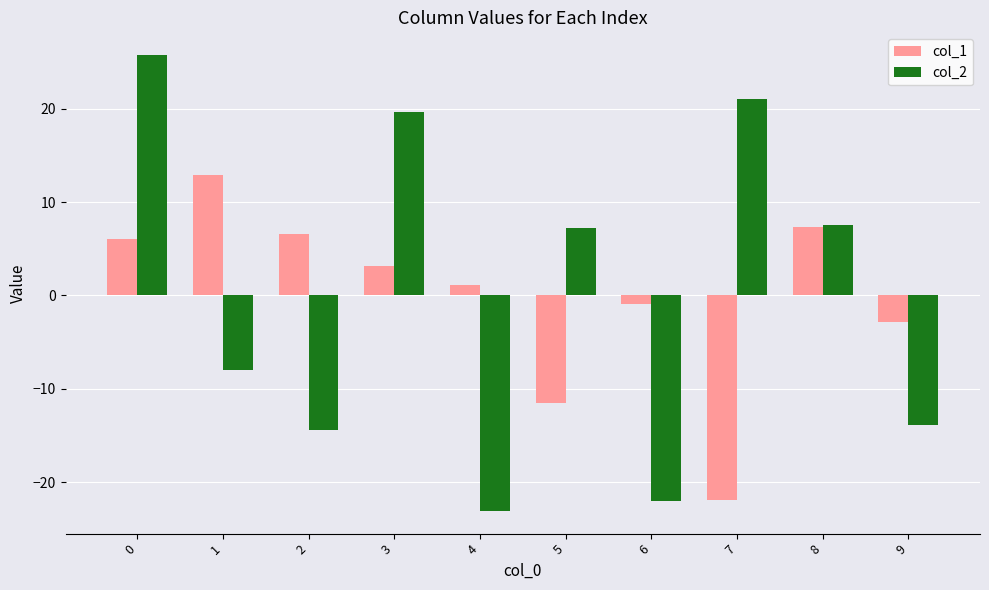

How many values in the col_2 series are below 7?

5